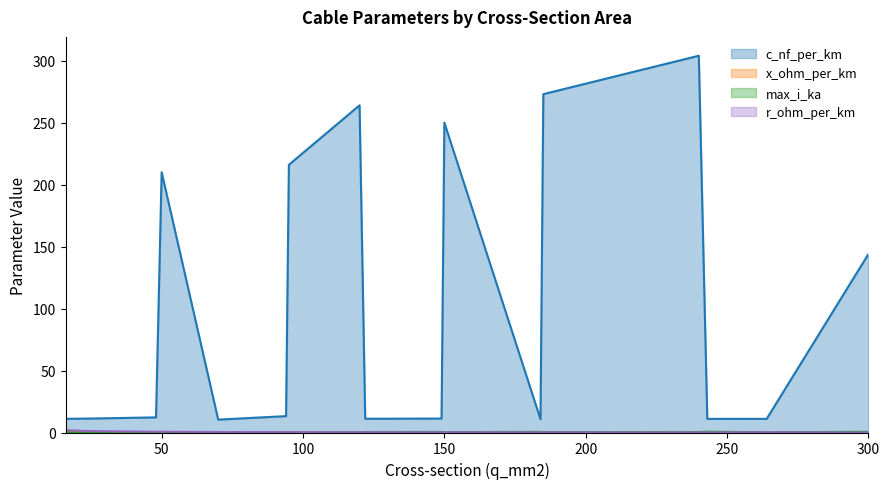

Rank the series by their maximum value, from lowest to highest.

x_ohm_per_km, max_i_ka, r_ohm_per_km, c_nf_per_km